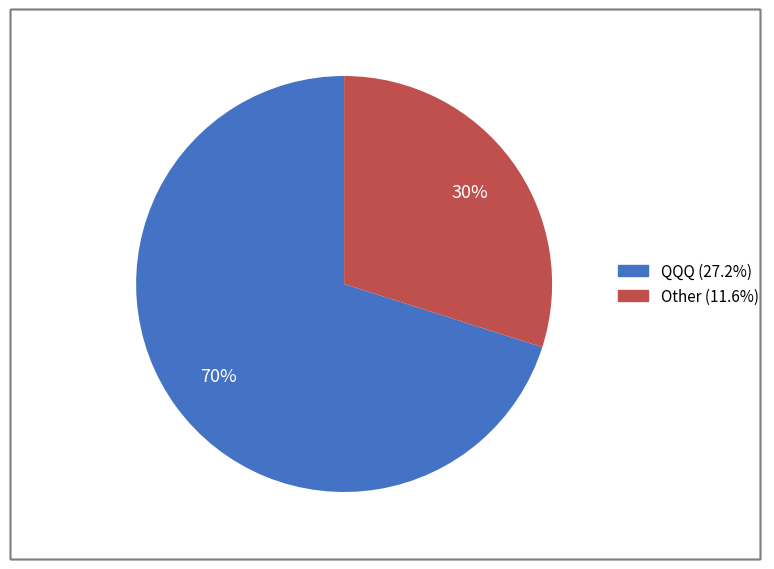

To the nearest percent, what is the average slice percentage?

50%